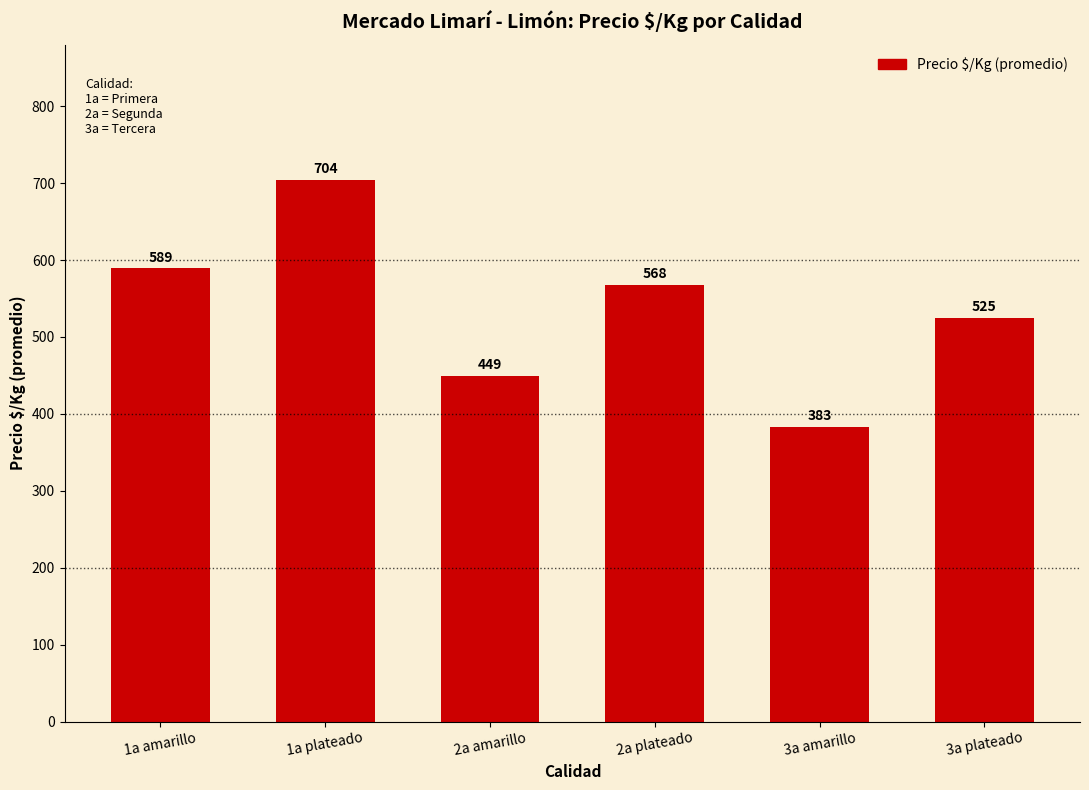

Does the chart contain stacked bars?

No